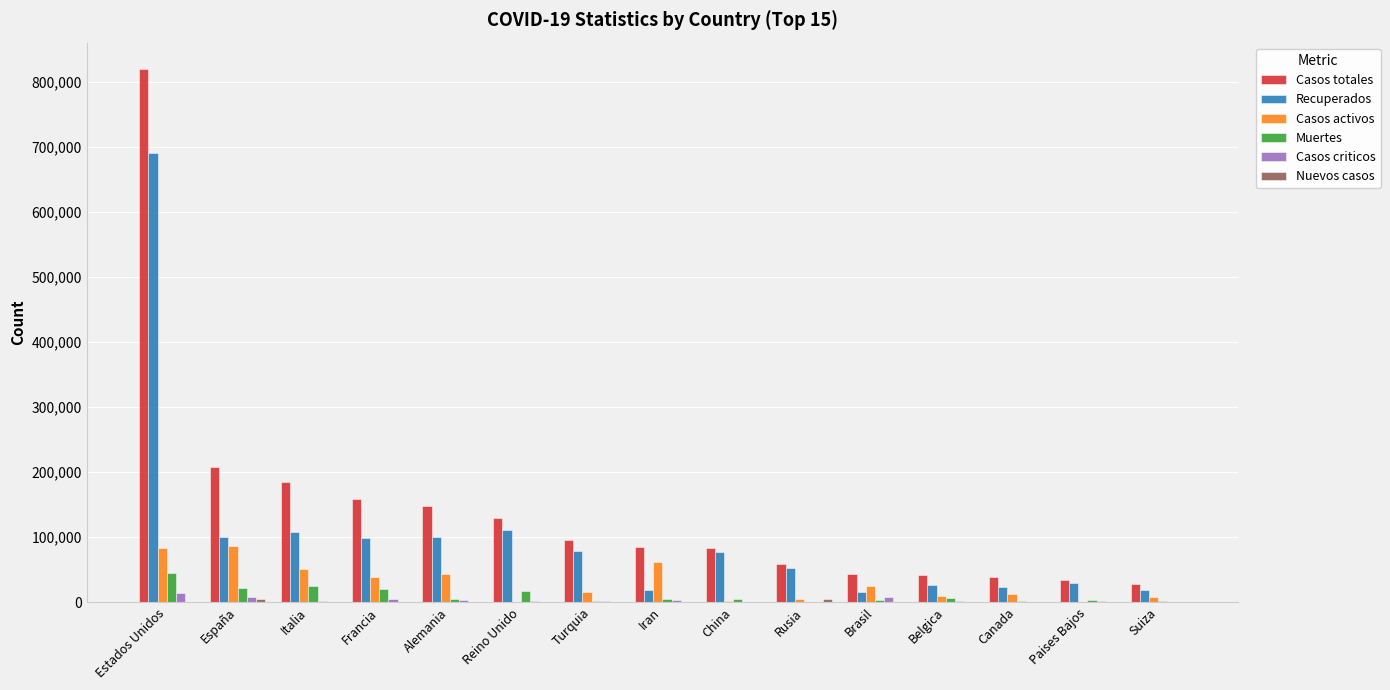

What is the maximum value for Casos totales?

819175